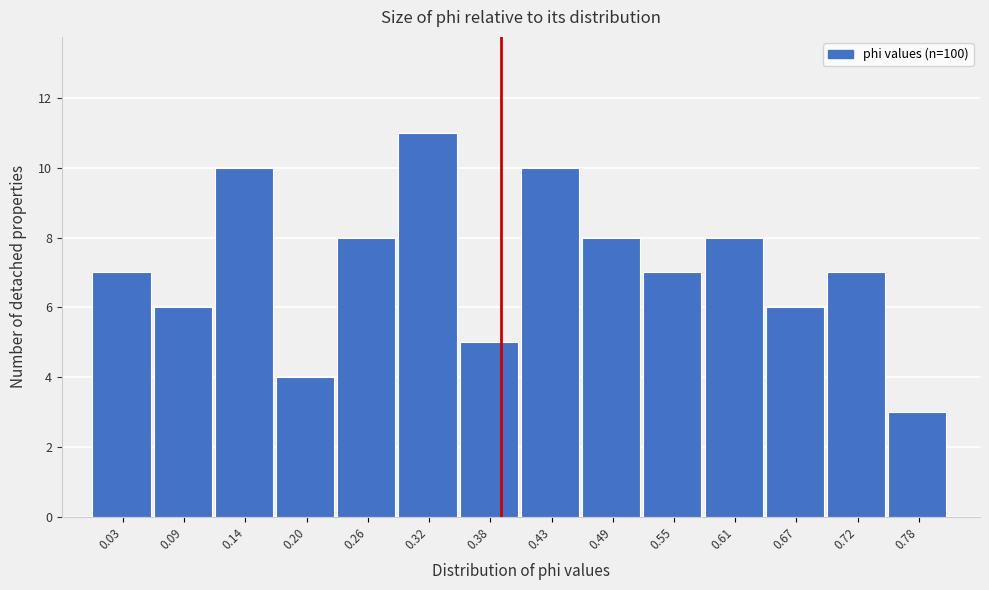

Reading left to right, extract all data points from this chart.

7	6	10	4	8	11	5	10	8	7	8	6	7	3